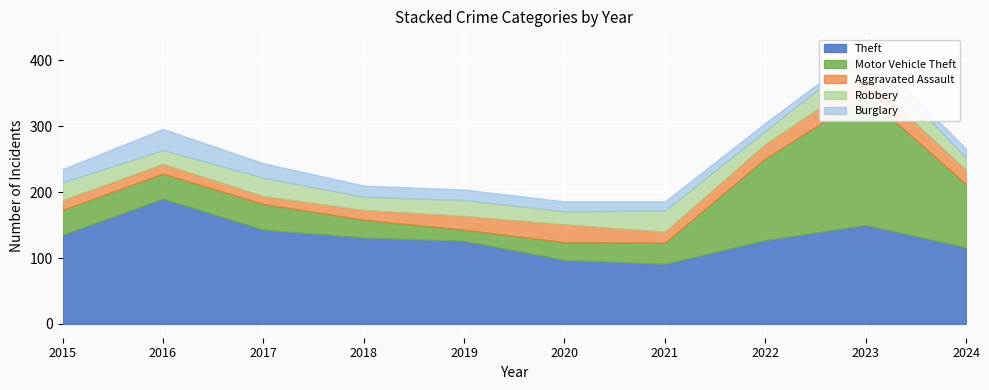

Which series has the largest range (max minus min)?

Motor Vehicle Theft